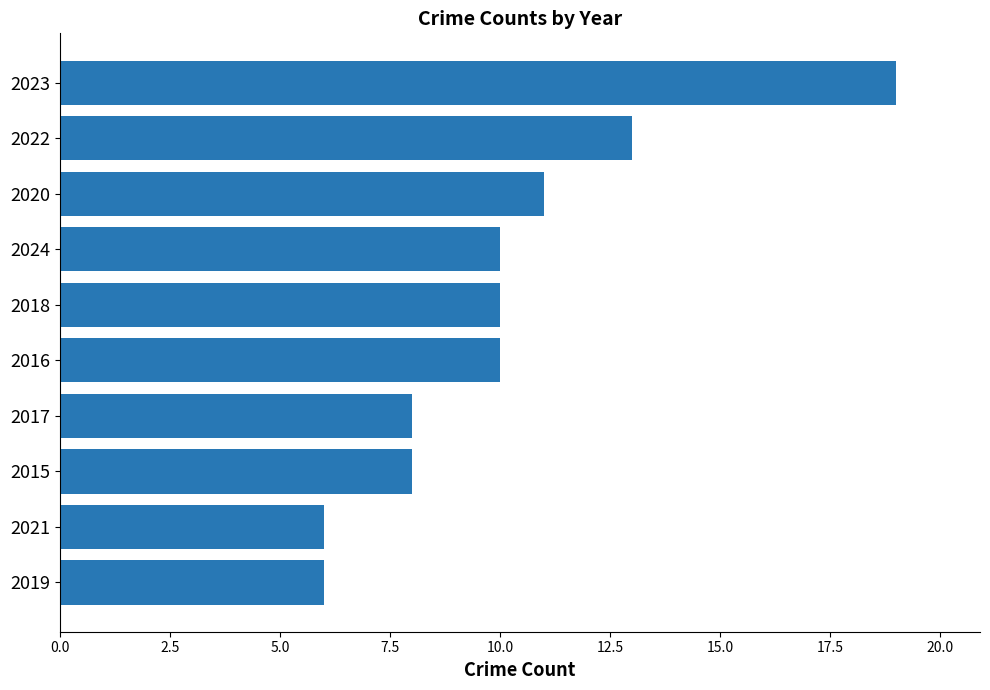

At which category does the chart reach its peak across all series?

2023